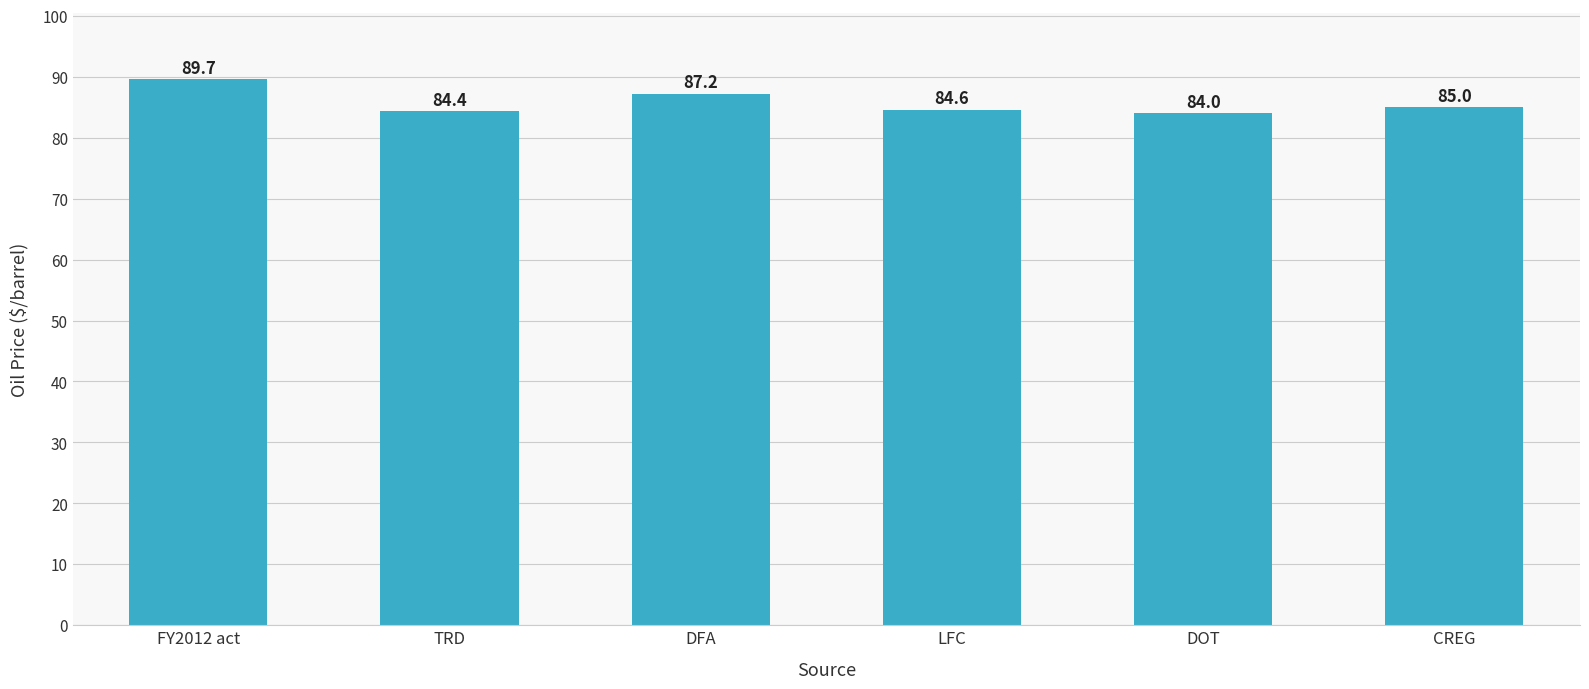

What is the value of the 2nd bar from the left?

84.4